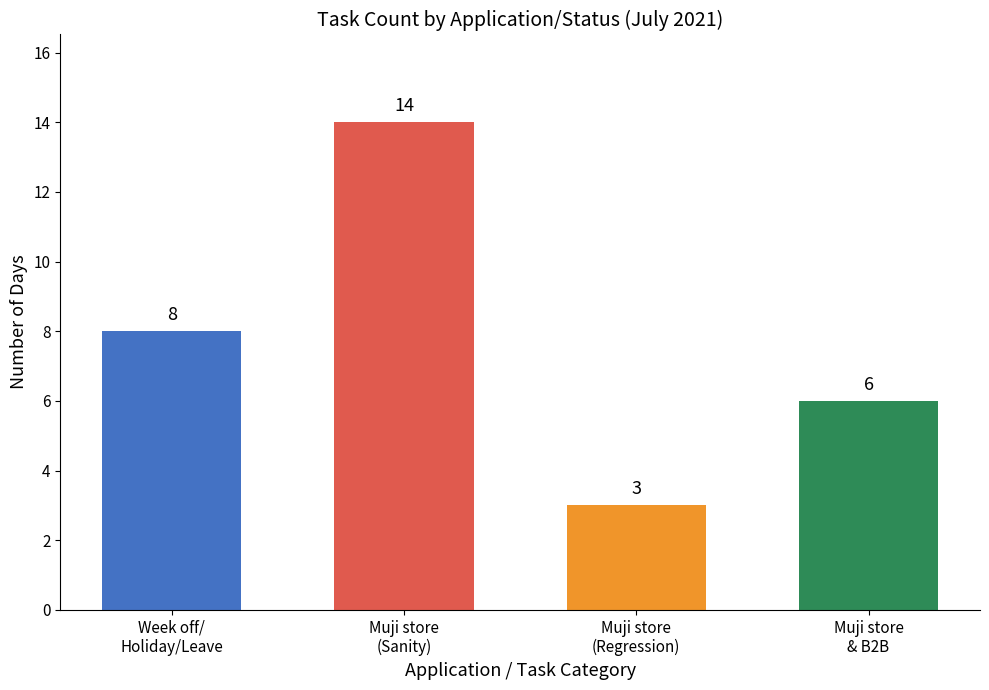

What is the change in value from Week off/
Holiday/Leave to Muji store
(Regression)?

-5